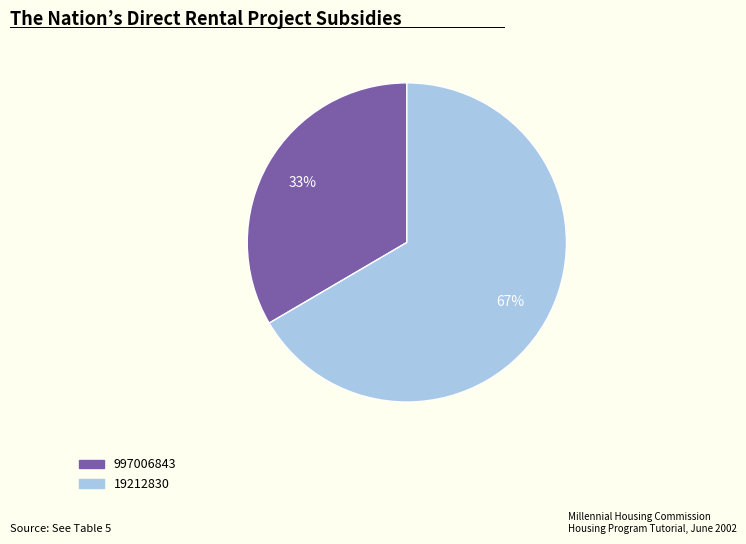

To the nearest percent, what is the combined percentage of 997006843 and 19212830?

100%